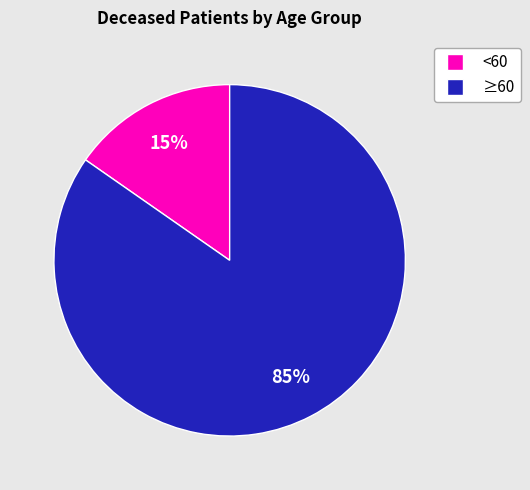

To the nearest percent, what is the average slice percentage?

50%